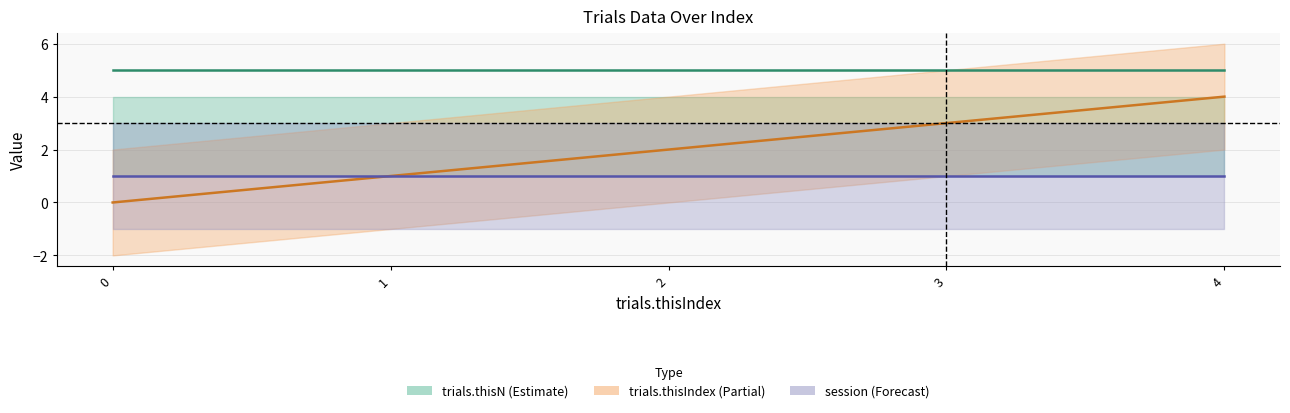

Rank the categories by trials.thisIndex (Partial) value from highest to lowest.

4, 3, 2, 1, 0